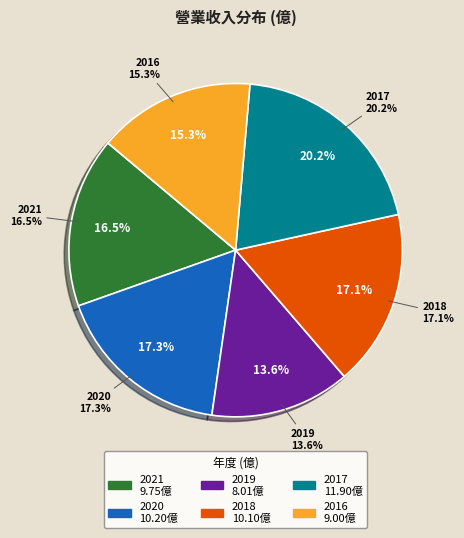

Is it true that 2018 is 24% of the pie?

False